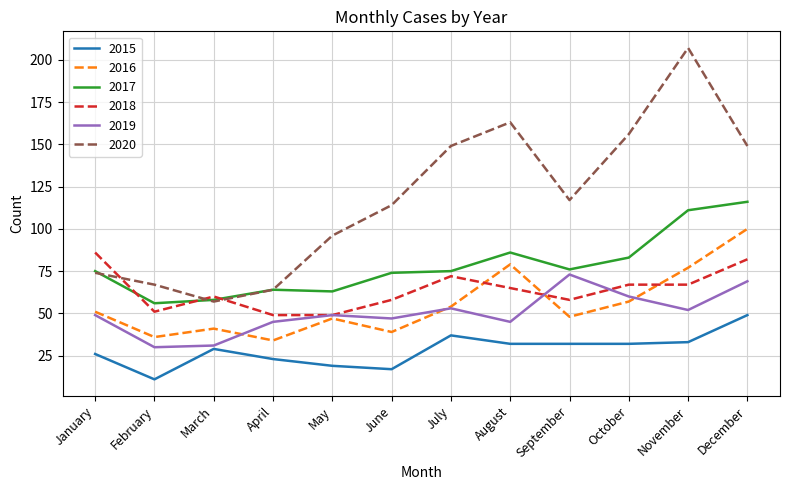

True or false: 2015 and 2016 cross at least once.

False